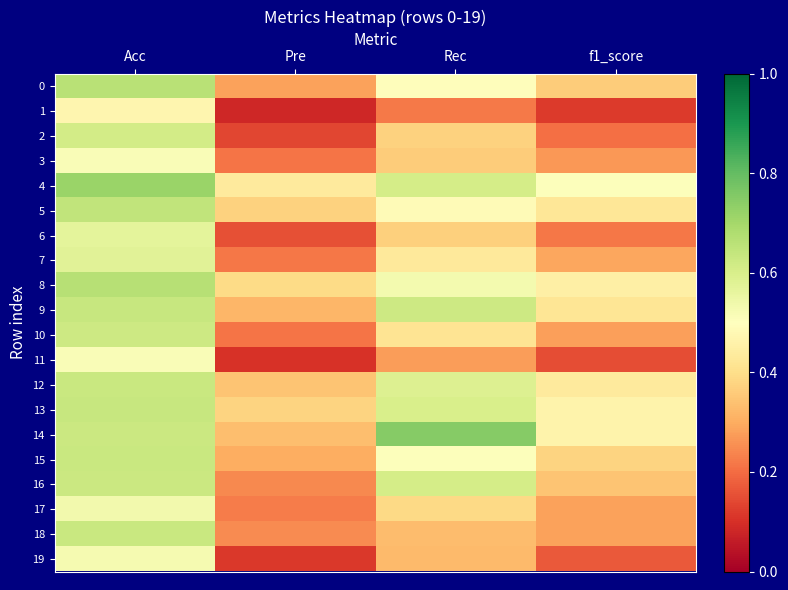

At which category is the sum across all series the highest?

Acc